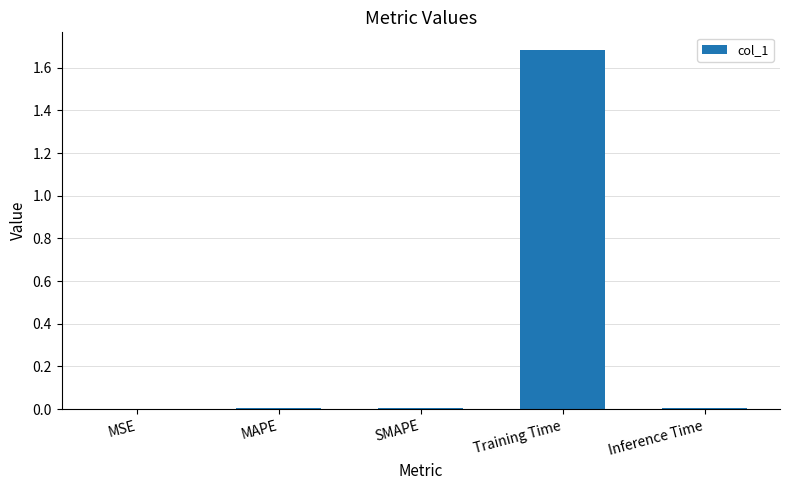

The chart shows a value of 0.0 at Inference Time. True or false?

True